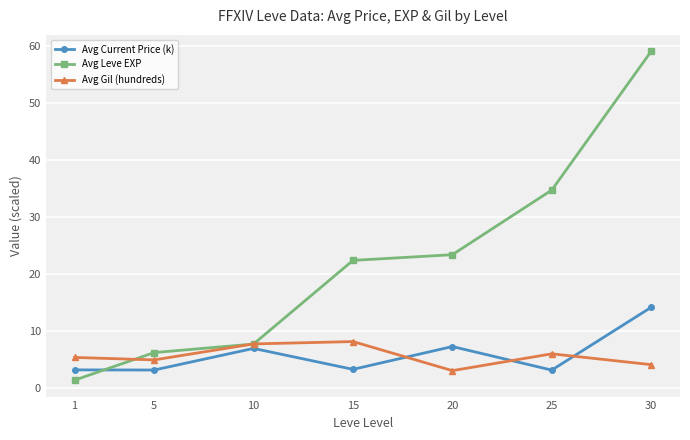

At which label does Avg Leve EXP reach its minimum?

1